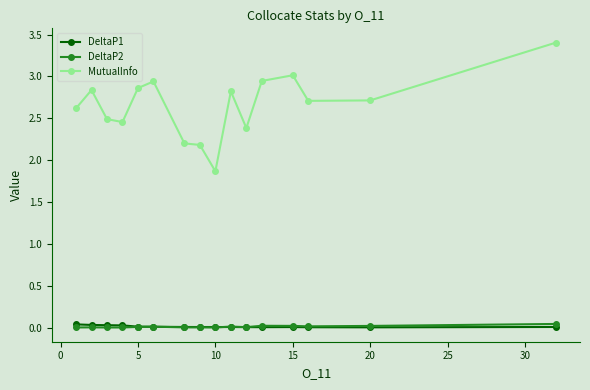

What is the minimum value for MutualInfo?

1.9